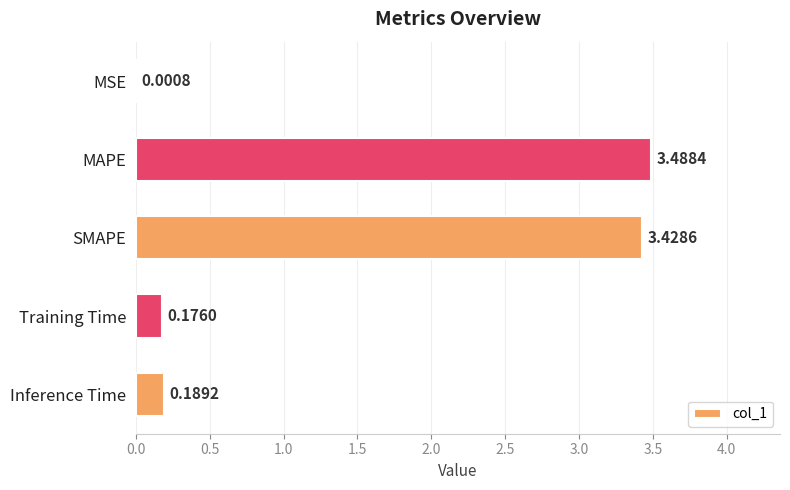

Between Training Time and SMAPE, which is larger?

SMAPE